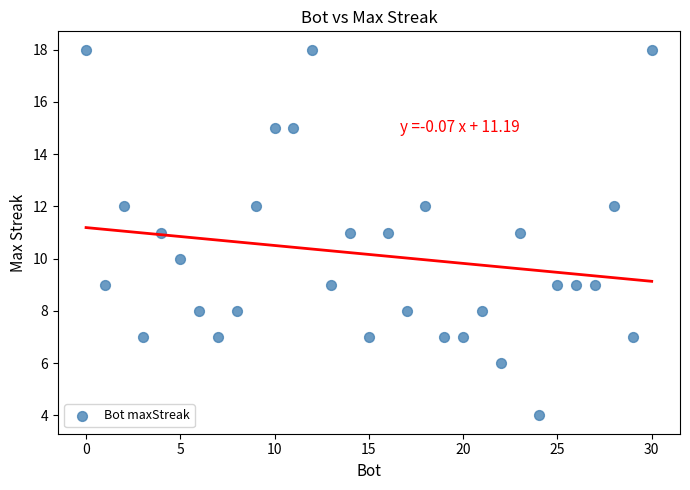

What is the range of X values (max minus min)?

30